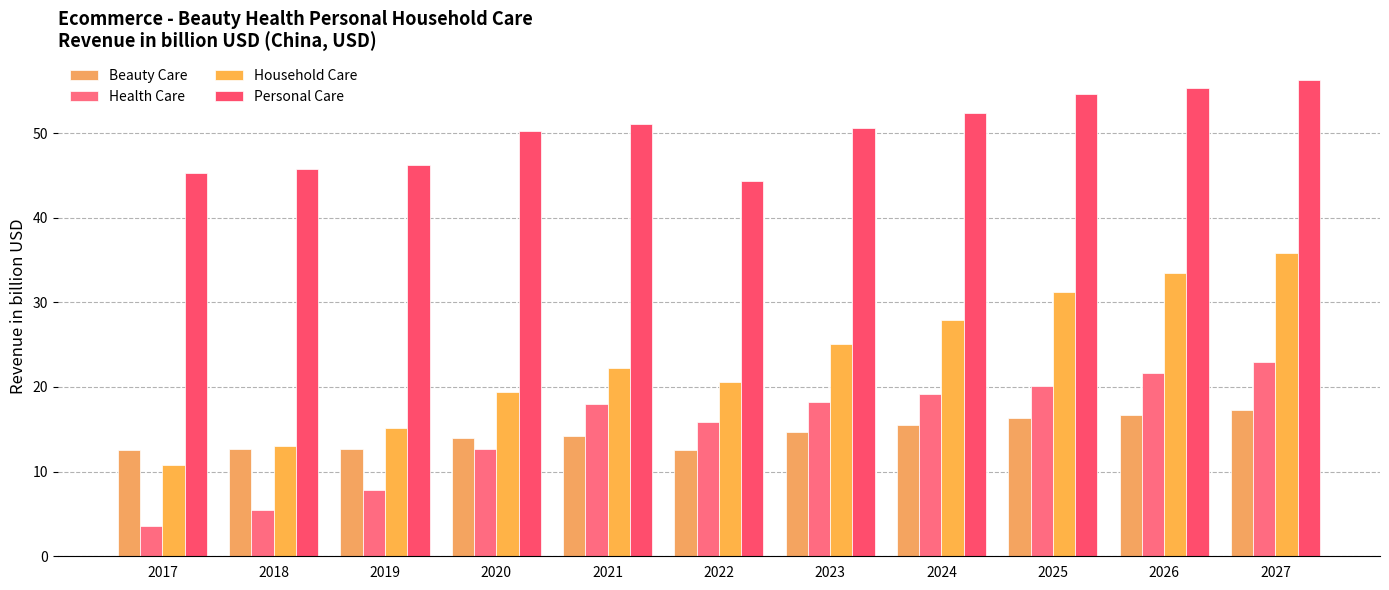

What is the sum of all Health Care values?

165.5